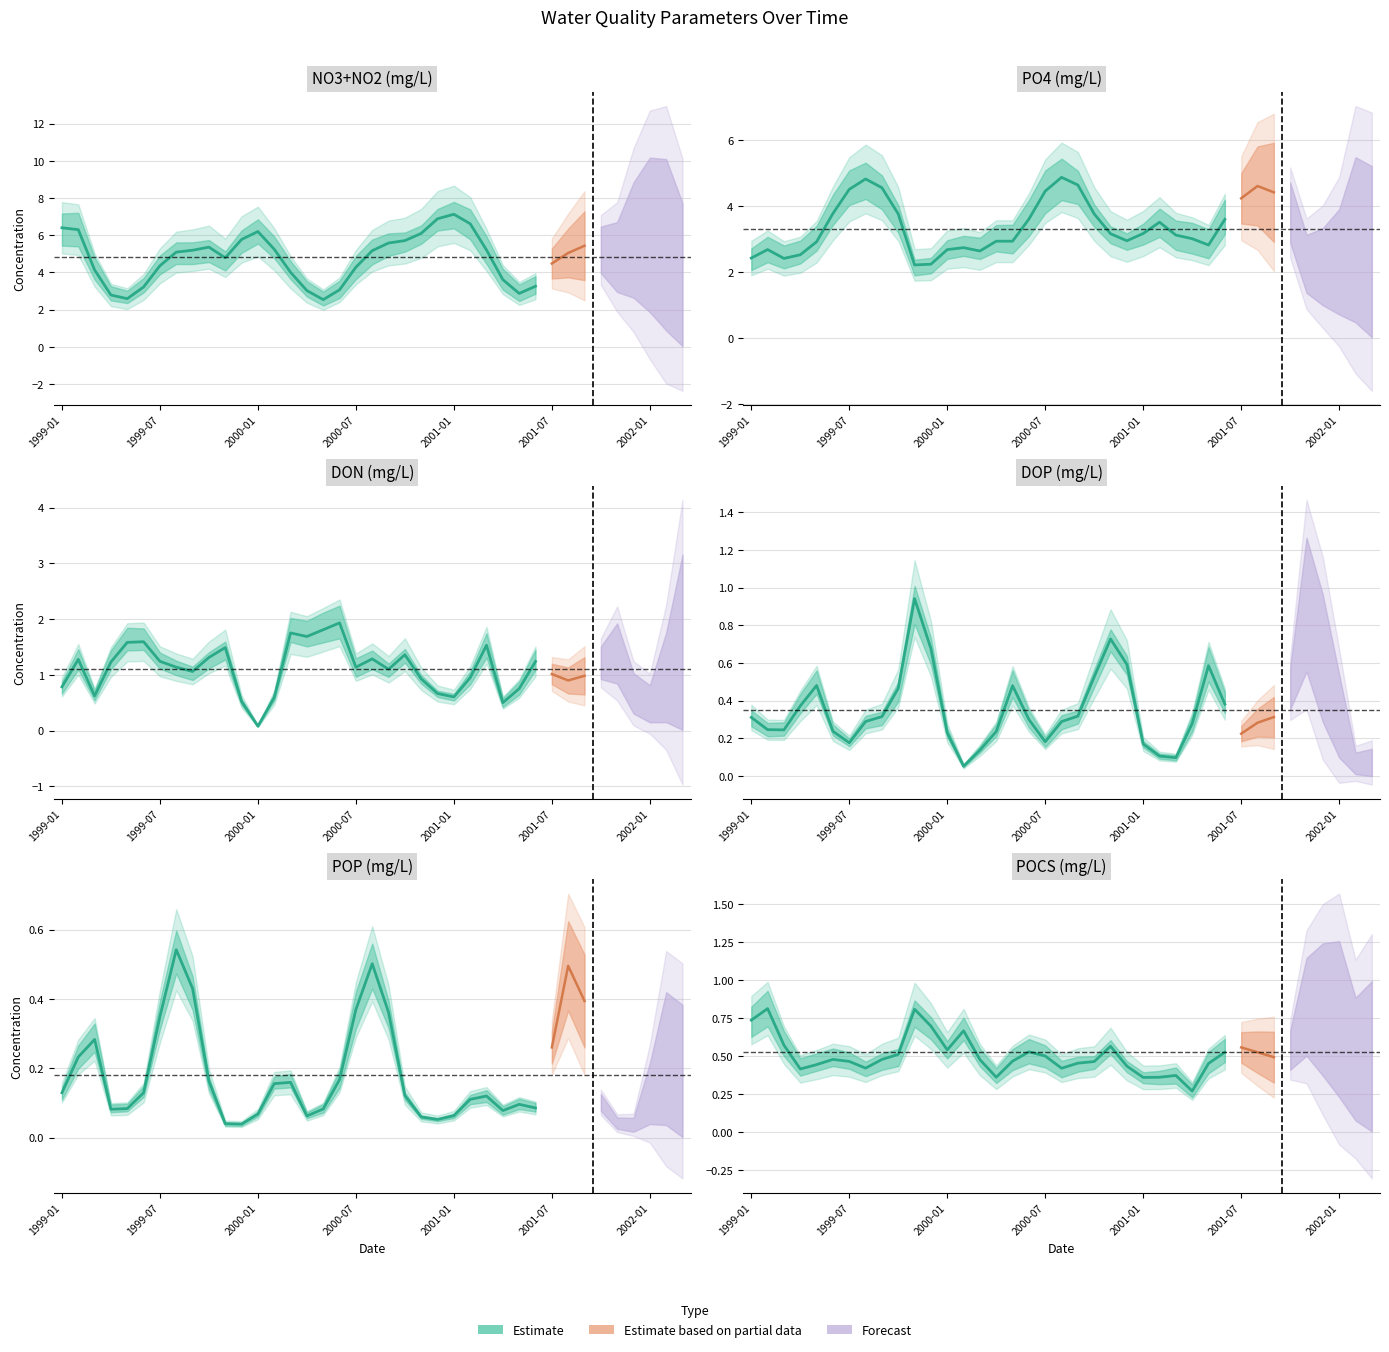

True or false: NO3+NO2 (mg/L) and POP (mg/L) cross at least once.

False